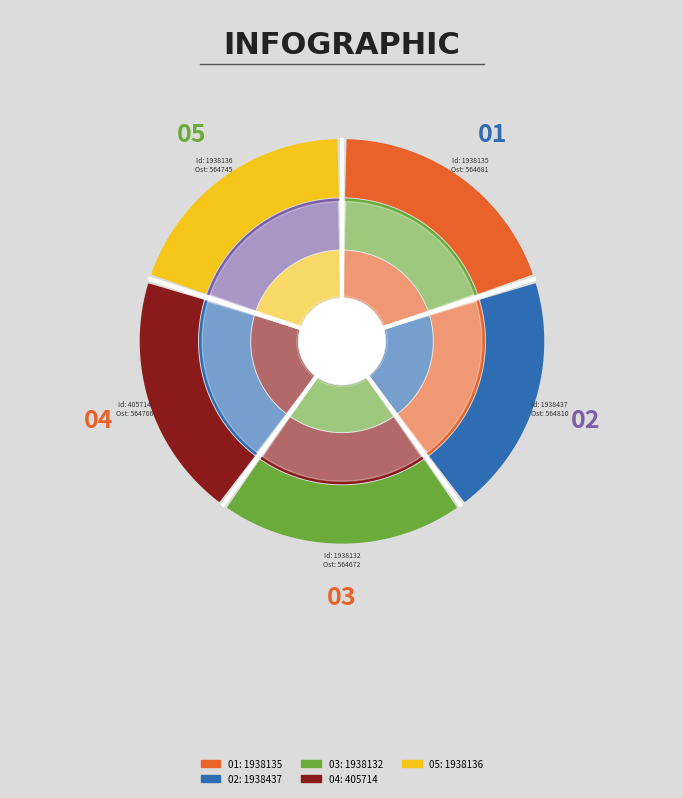

Does any single category account for the majority?

No